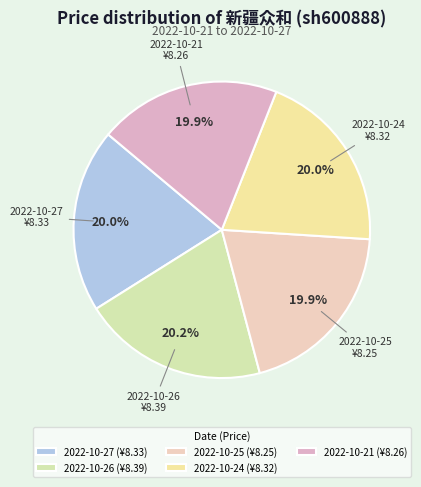

How much of the chart is everything except 2022-10-24?

80.0%